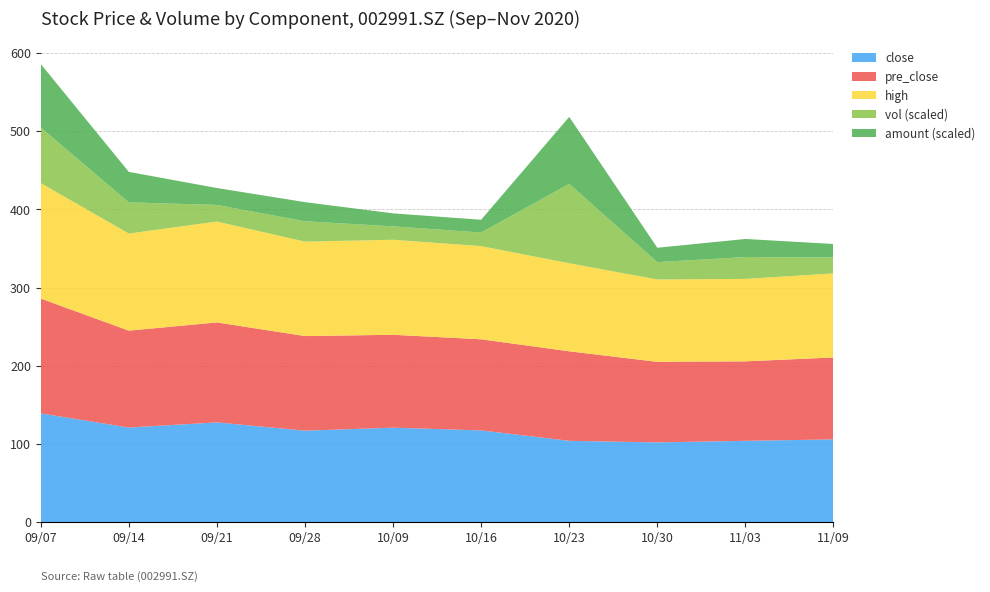

Reading left to right, extract all data points from this chart.

close: 139.1	121.0	127.6	117.0	120.8	117.3	104.0	102.0	104.0	105.8
pre_close: 146.9	123.9	127.8	120.9	118.8	116.5	114.5	103.0	101.6	104.8
high: 147.7	124.2	129.0	120.8	121.5	119.2	112.6	105.3	105.5	107.5
vol: 28443.3	15954.5	8500.7	10409.5	6877.1	6951.4	40609.2	8891.0	11180.8	8143.3
amount: 405887.4	194867.4	108107.1	122437.9	82756.0	81671.0	428519.9	91815.0	115395.3	86282.9